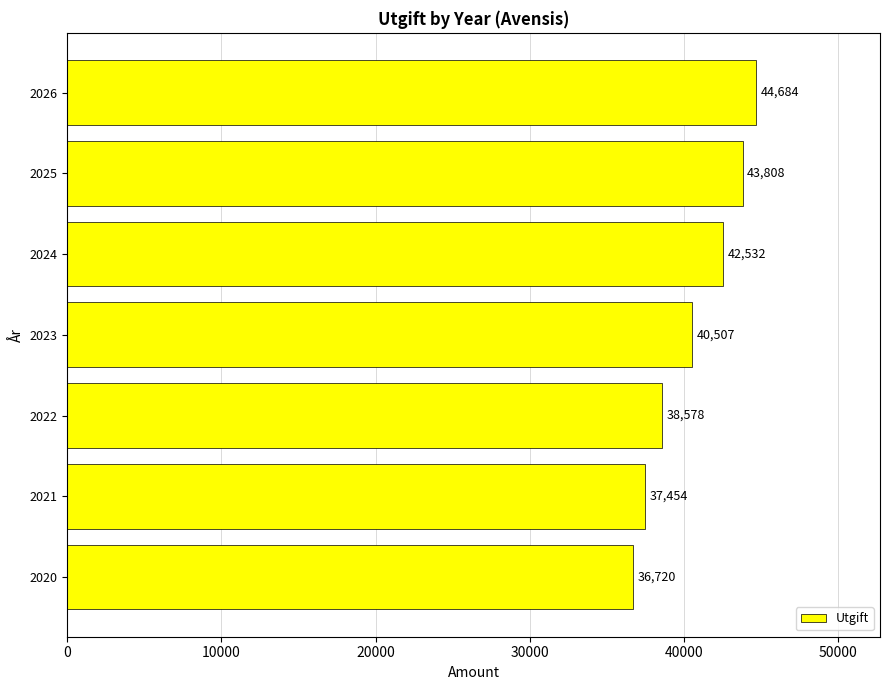

What is the average value?

40611.9